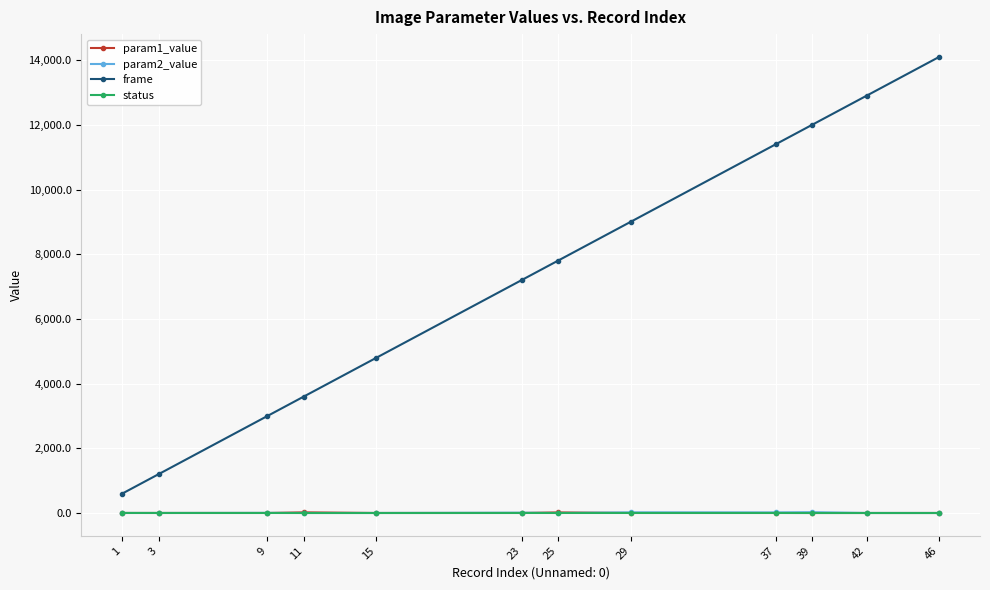

Which series changed the most between 9 and 42?

frame